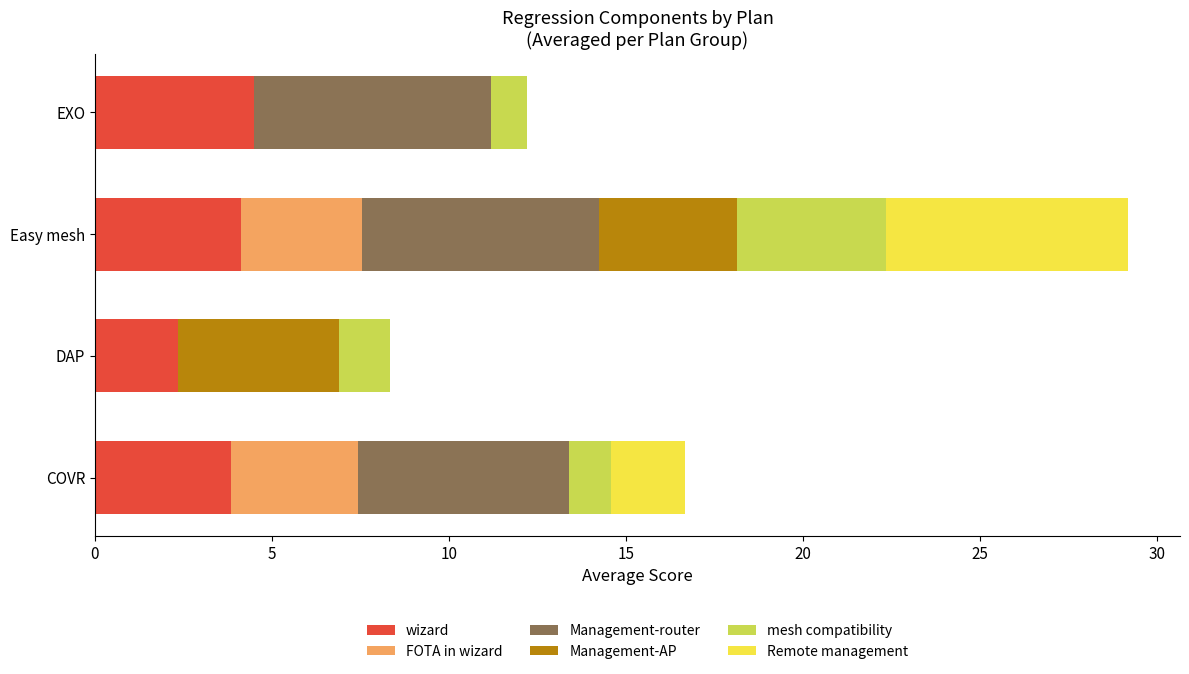

What is the total value across all series at COVR?

16.7